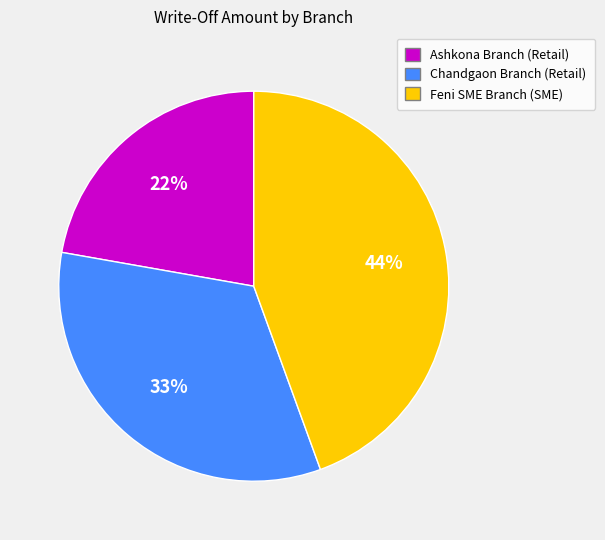

To the nearest percent, what portion does Feni SME Branch (SME) represent?

44%